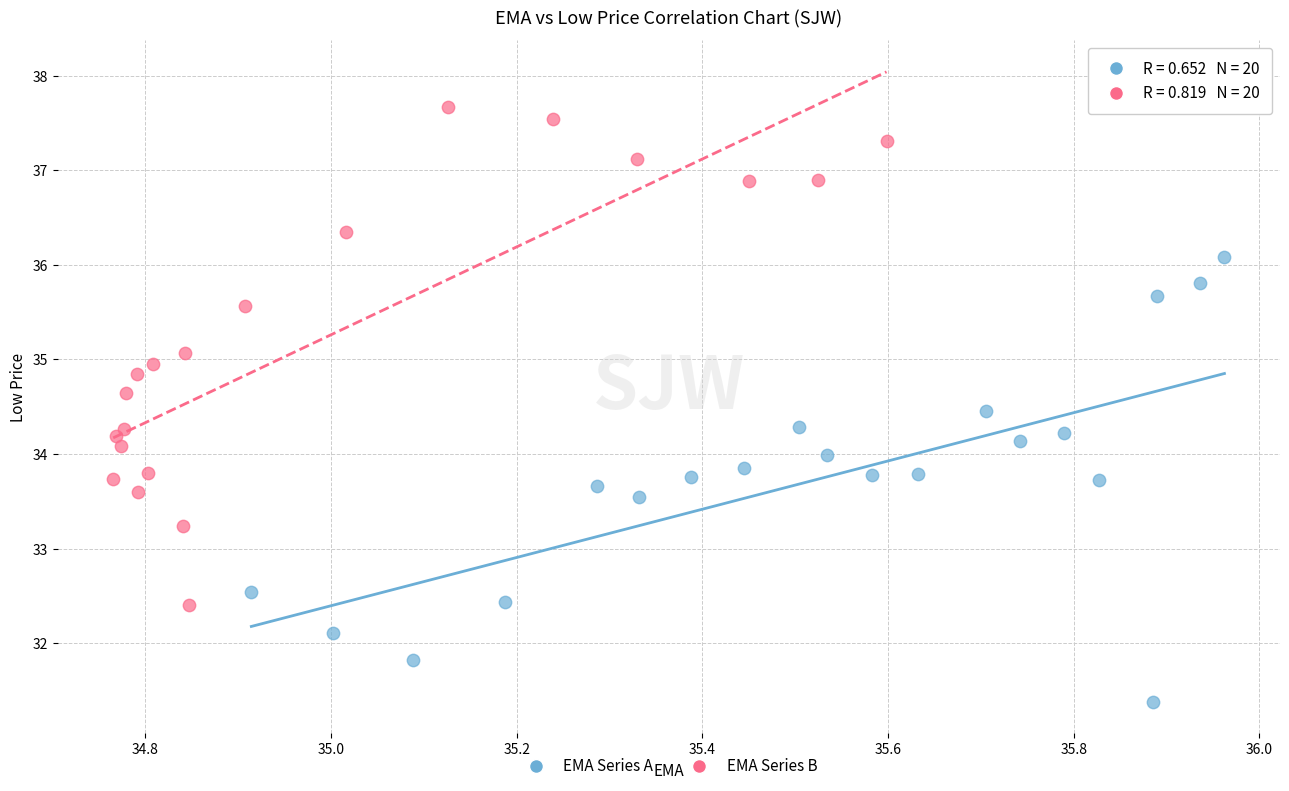

What are all the series names shown in the legend?

EMA Series A, EMA Series B